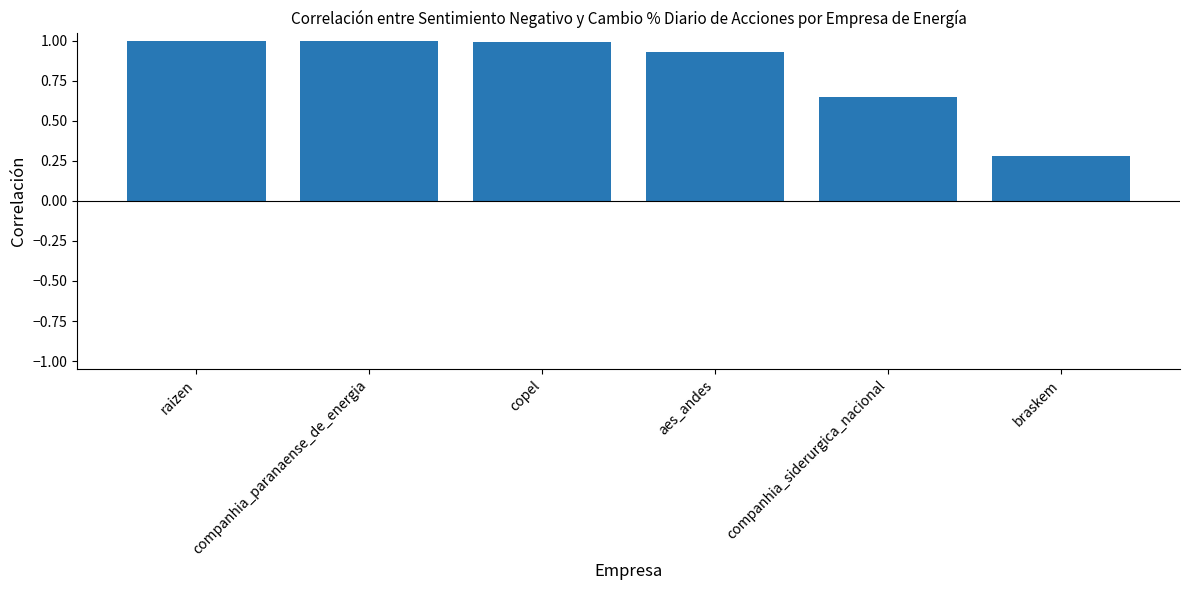

True or false: the data shows 1.0 at raizen.

True